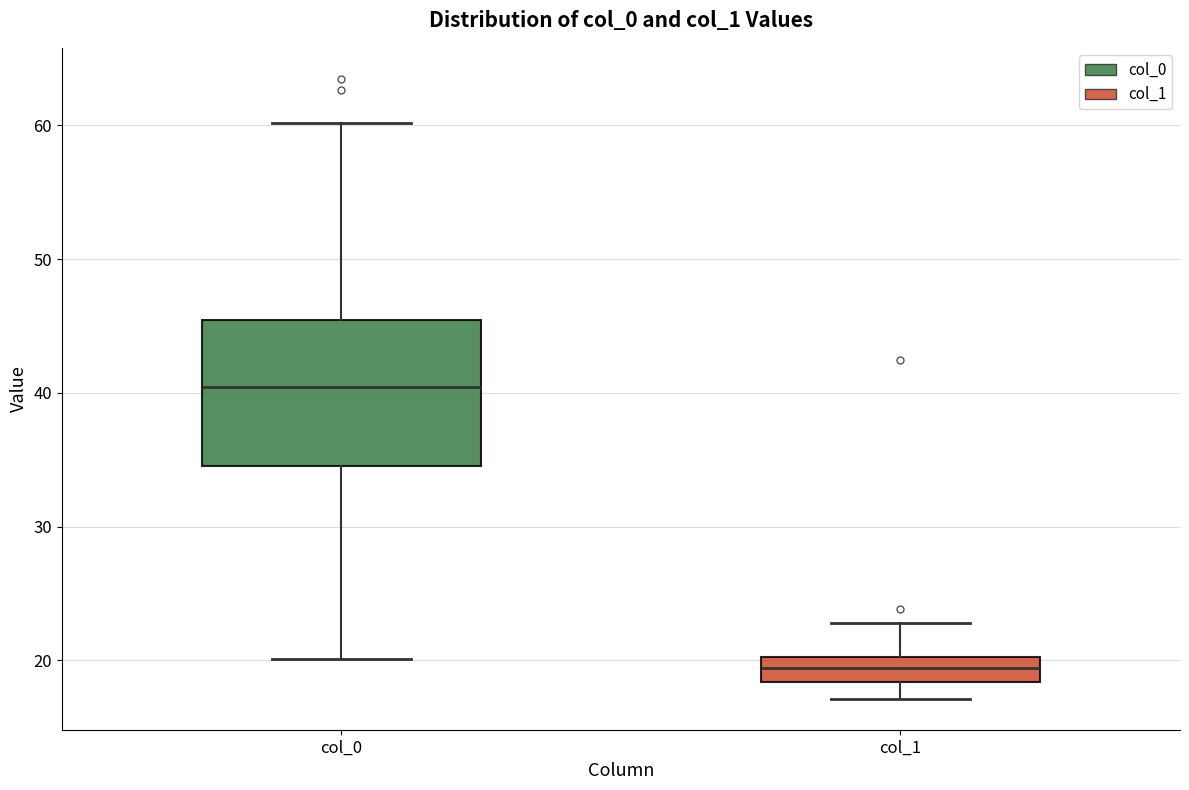

Where does the lower whisker of the box for col_0 end on the y-axis? The values are not printed on the chart, so give them approximately, as read against the axis.

20